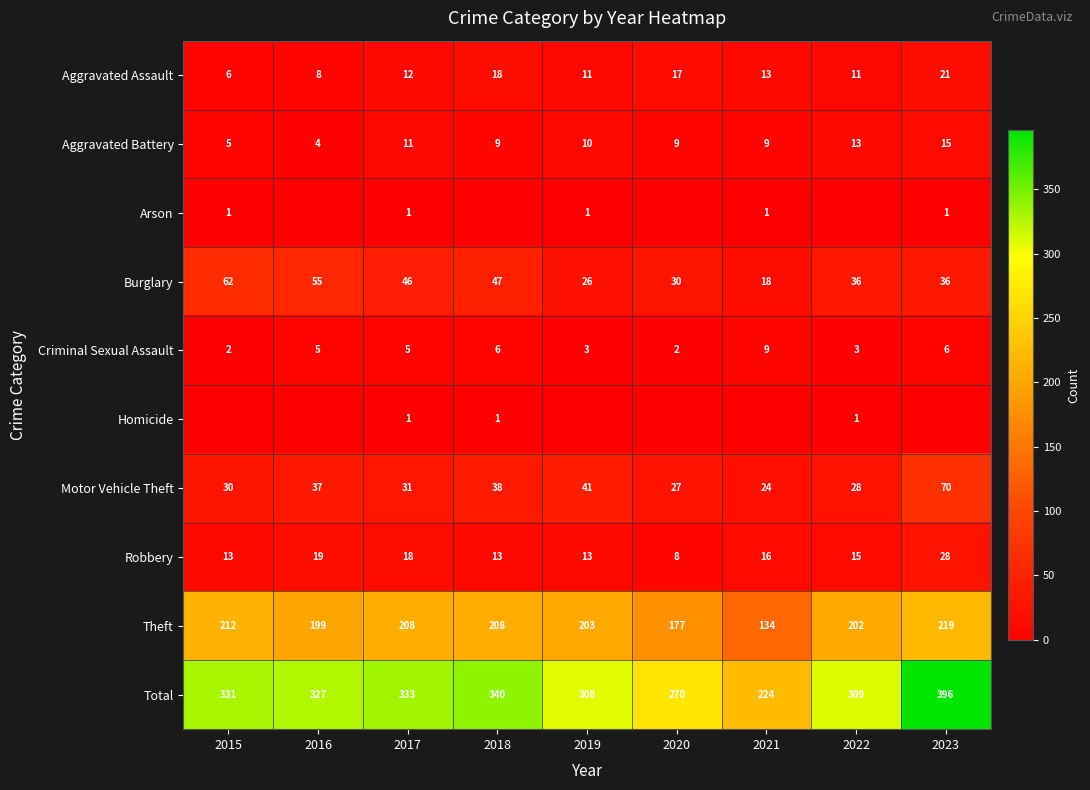

Is the value of Total at 2015 greater than the value of Burglary at 2022?

Yes